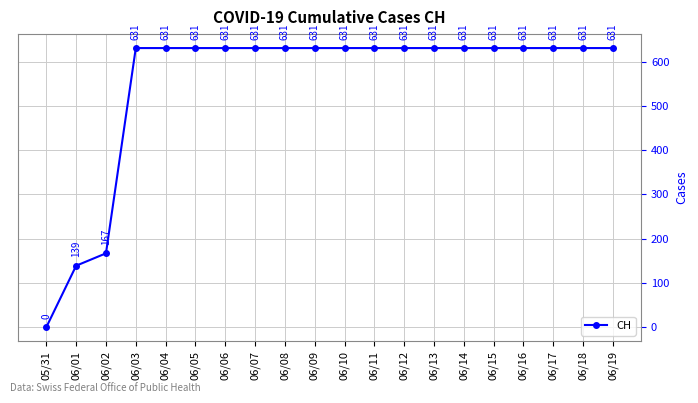

Is it true that the value at 06/17 is 631?

True